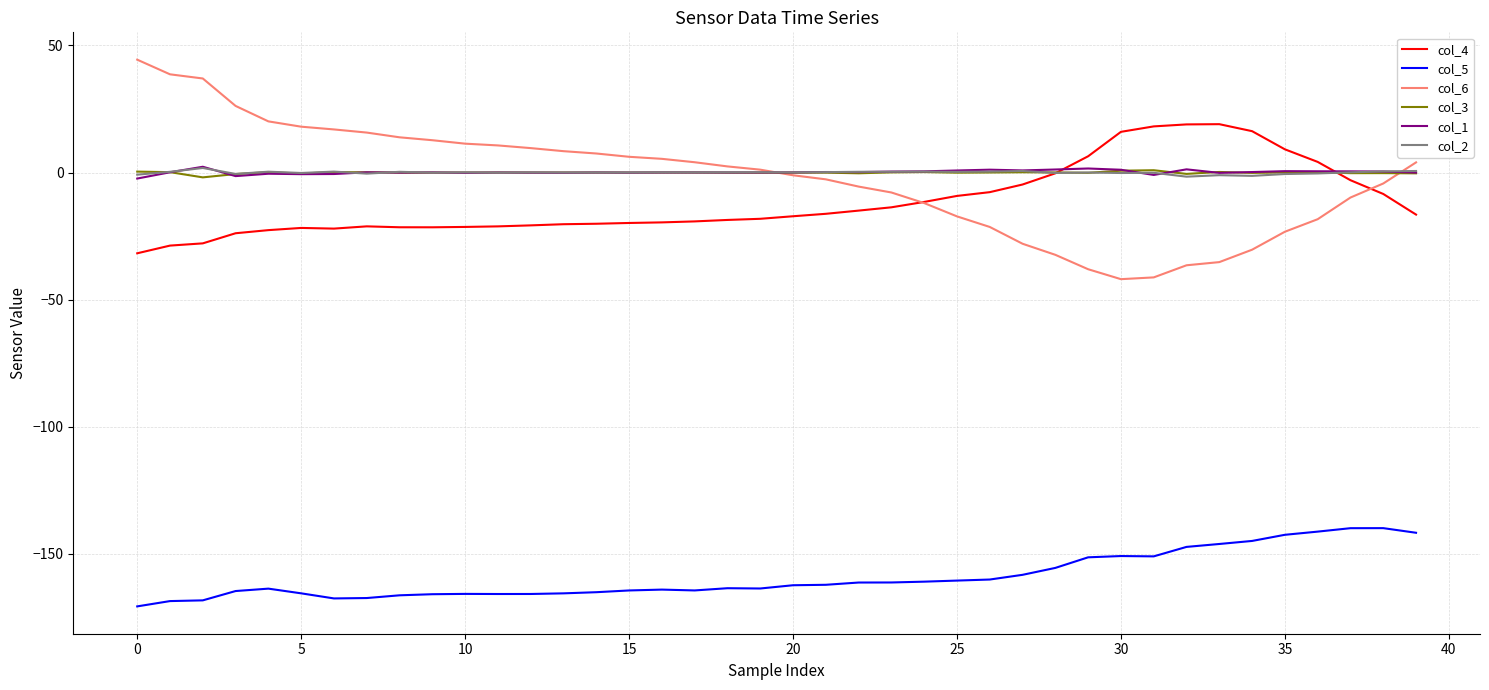

How many lines are shown in the chart?

6